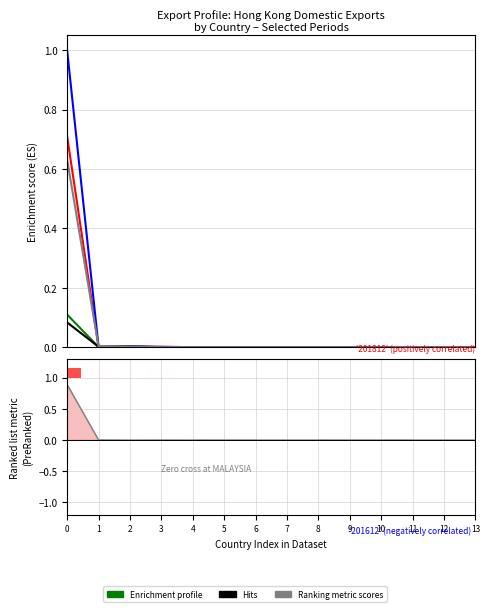

Between 8 and 7, which is larger?

7